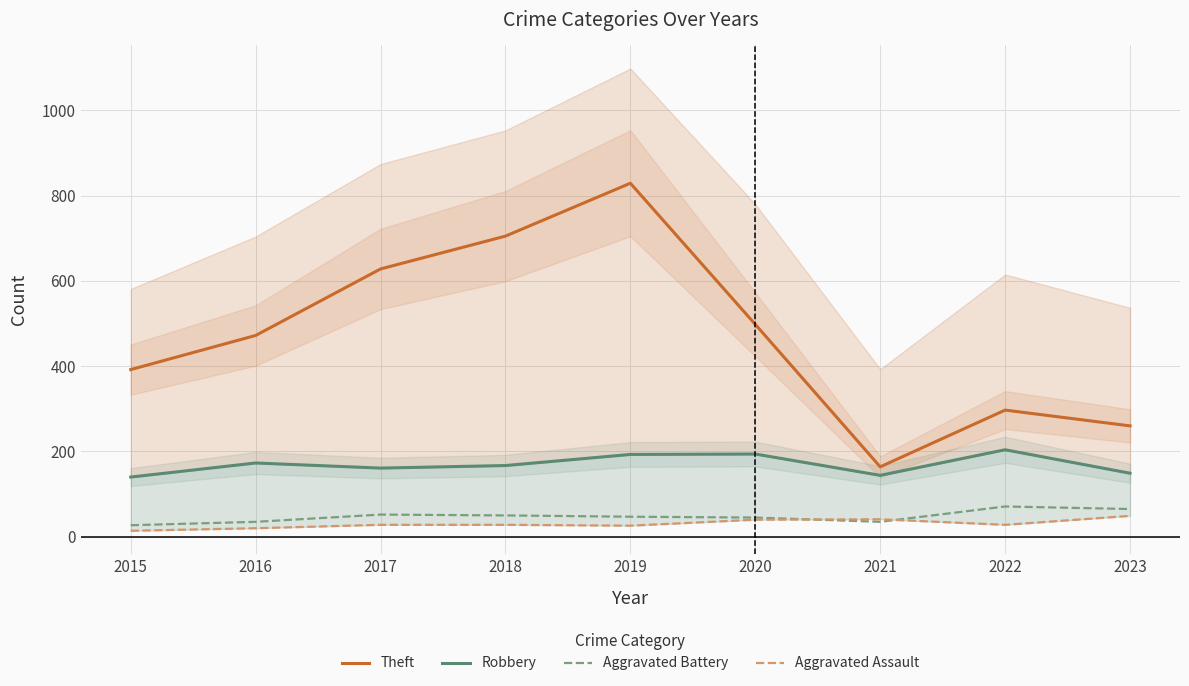

What is the minimum value shown in the chart?

14